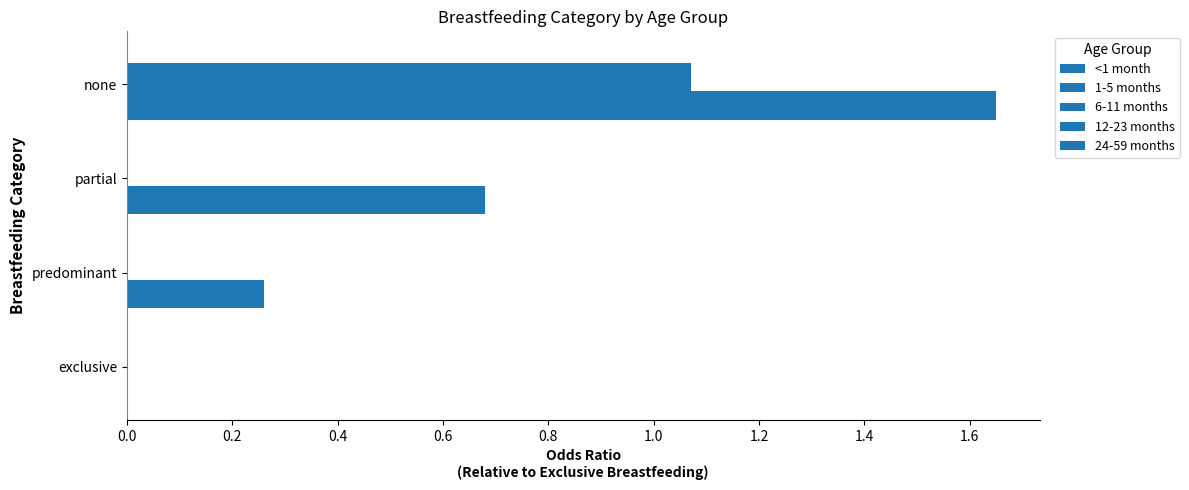

Count the number of data series in this chart.

4